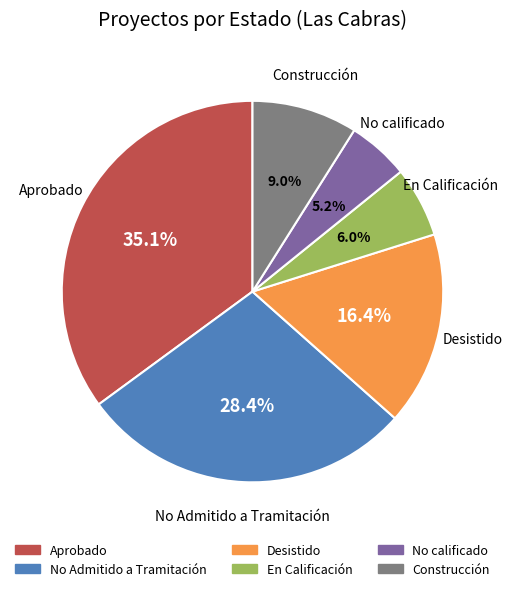

Combined, do Desistido and En Calificación account for over 50%?

No